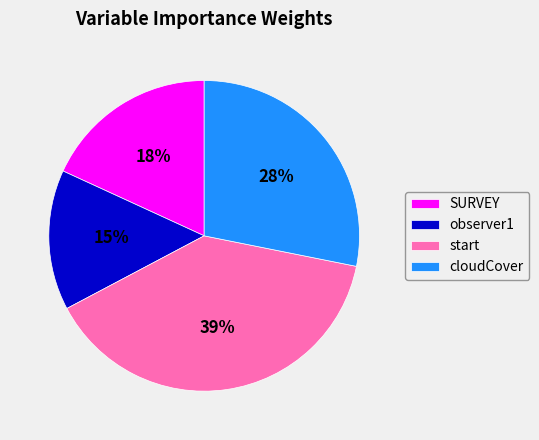

Is there a majority slice in this chart?

No